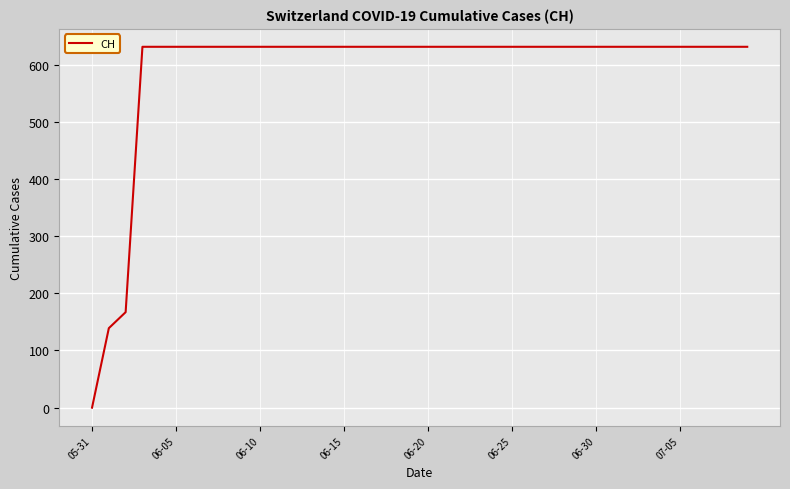

What is the maximum value shown in the chart?

631